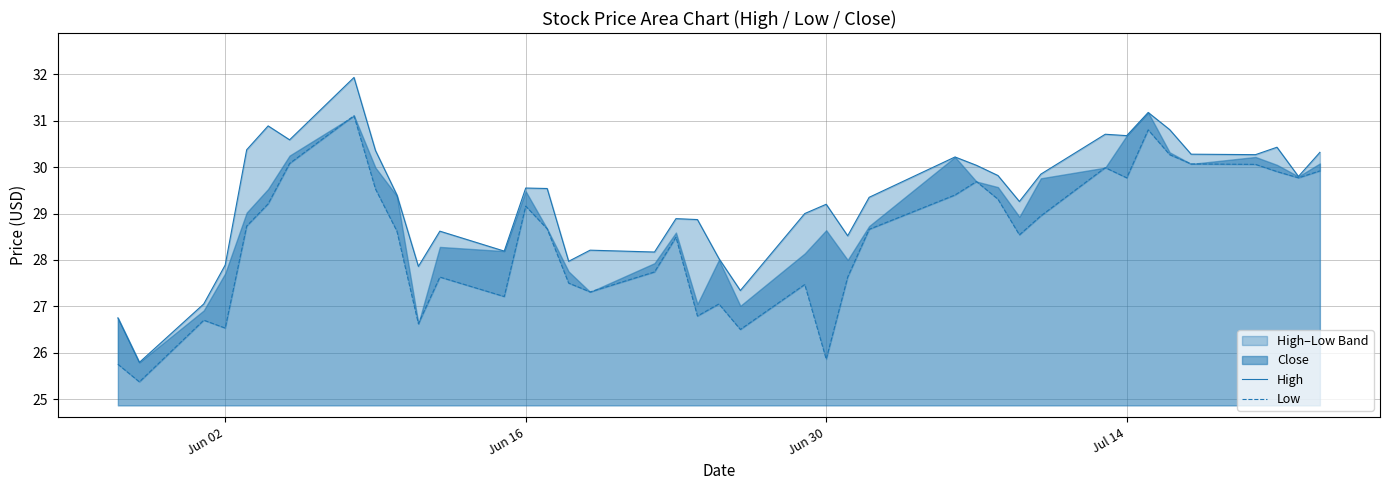

How many lines are shown in the chart?

2